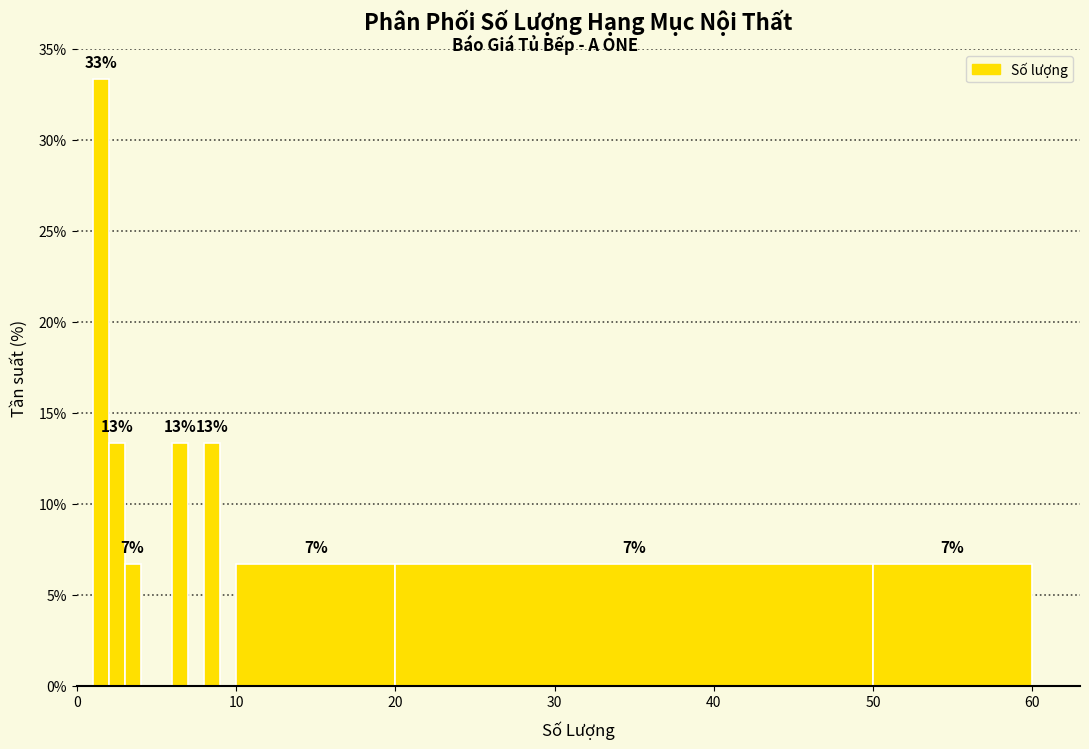

Read against the x-axis, roughly where is the centre of the tallest bar?

2